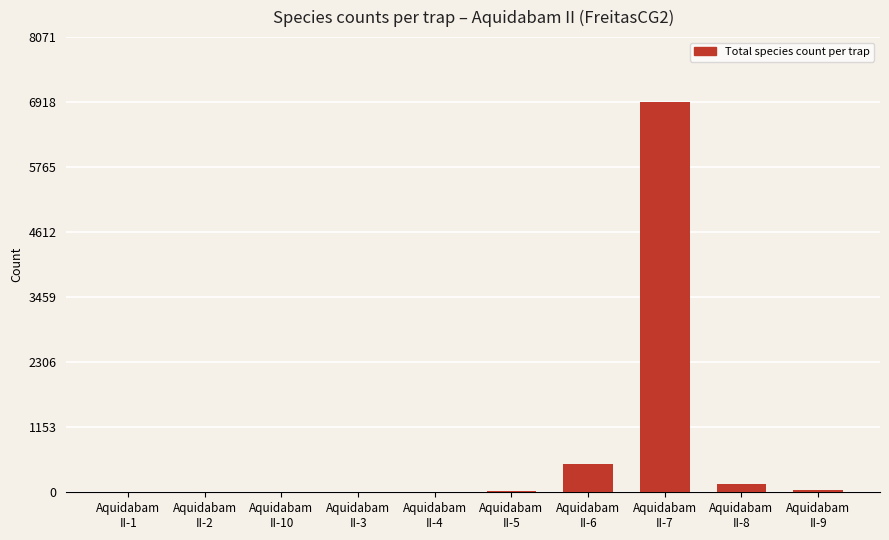

How many categories are shown in the chart?

10